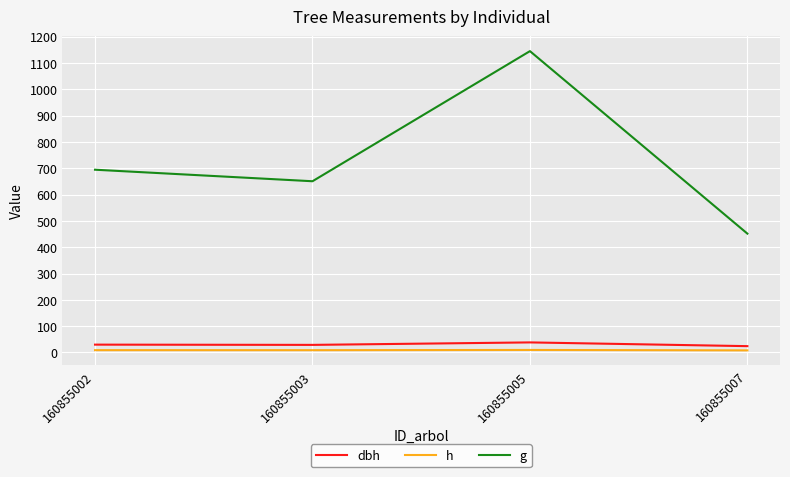

Which series has the largest total across all categories?

g